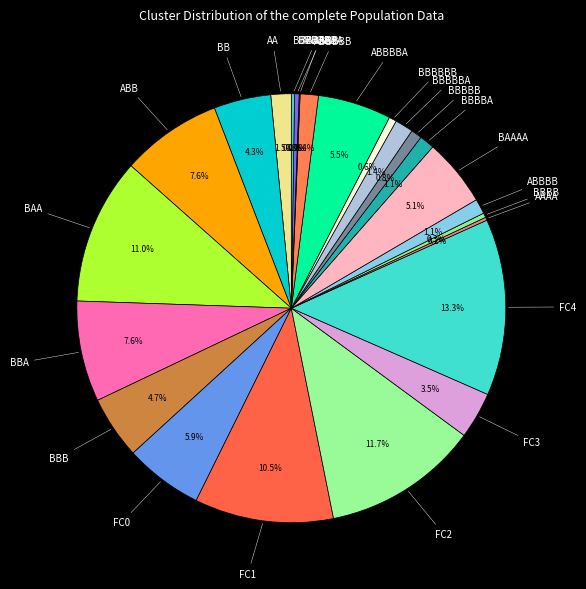

Which slice is the largest?

FC4